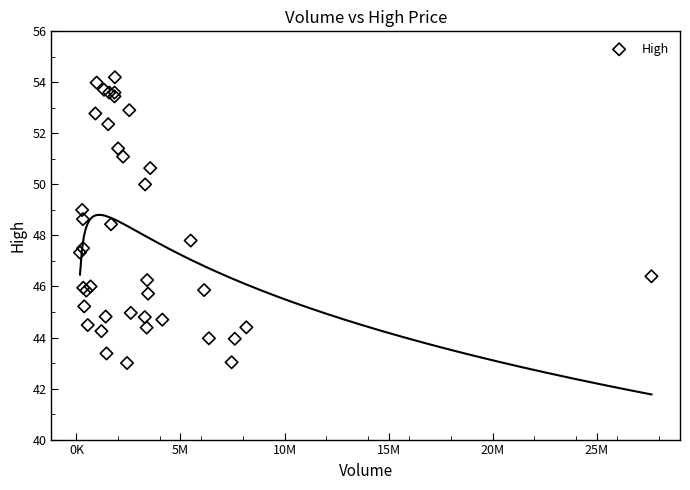

What Y value in the scatter plot is closest to 48?

47.8